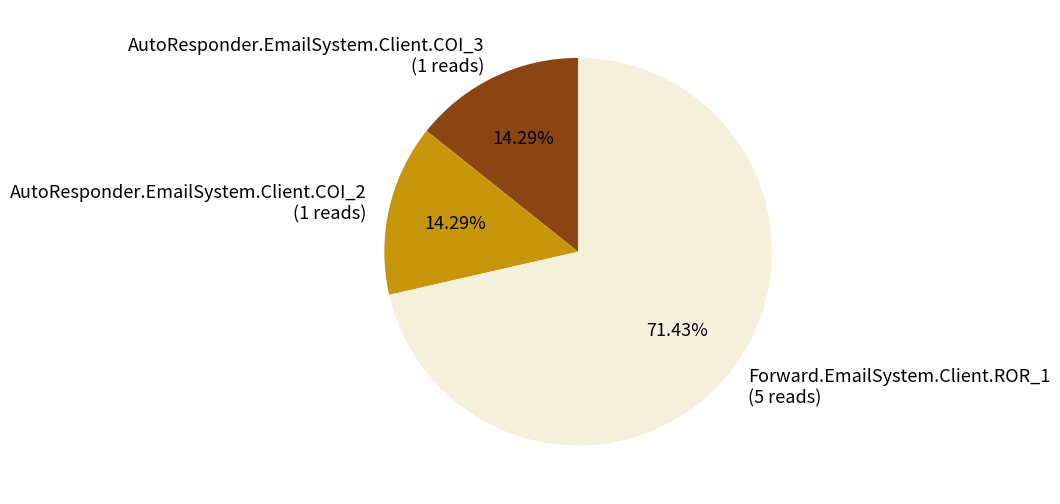

To the nearest percent, what is the difference between the largest and smallest slice percentages?

57%